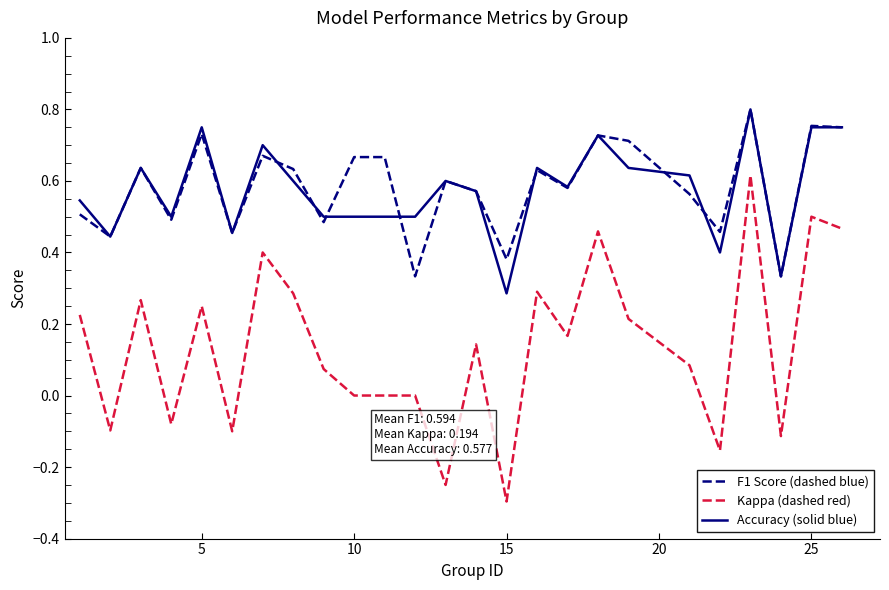

Which series has the widest spread of values?

Kappa (dashed red)